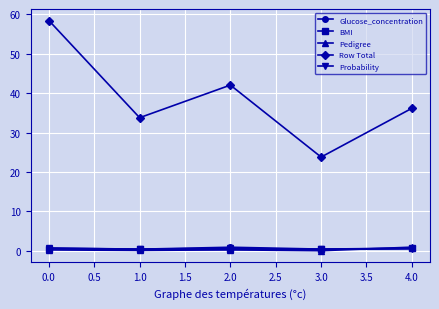

Where is Row Total nearest to the value 41?

2.0